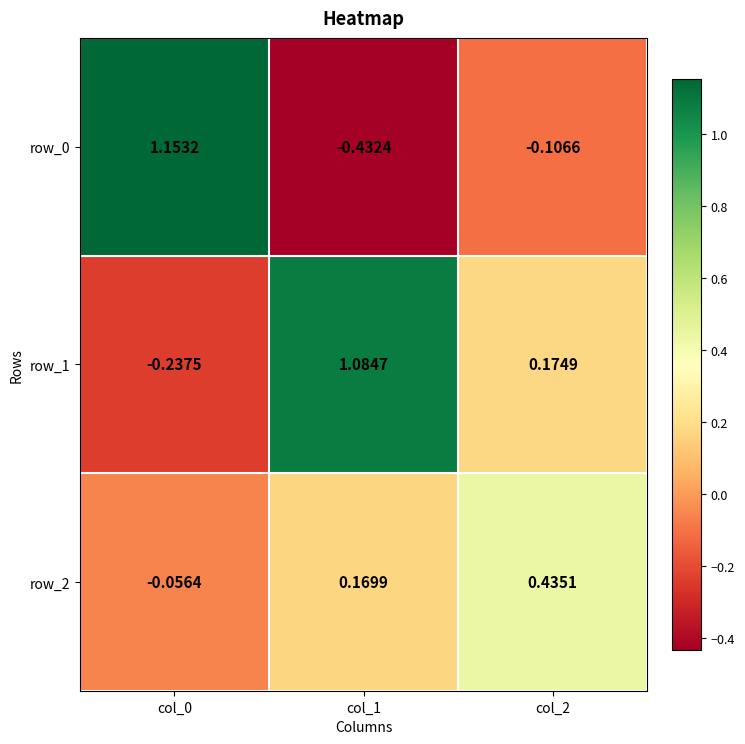

What is the sum of the row_1 values at col_1 and col_0?

0.8